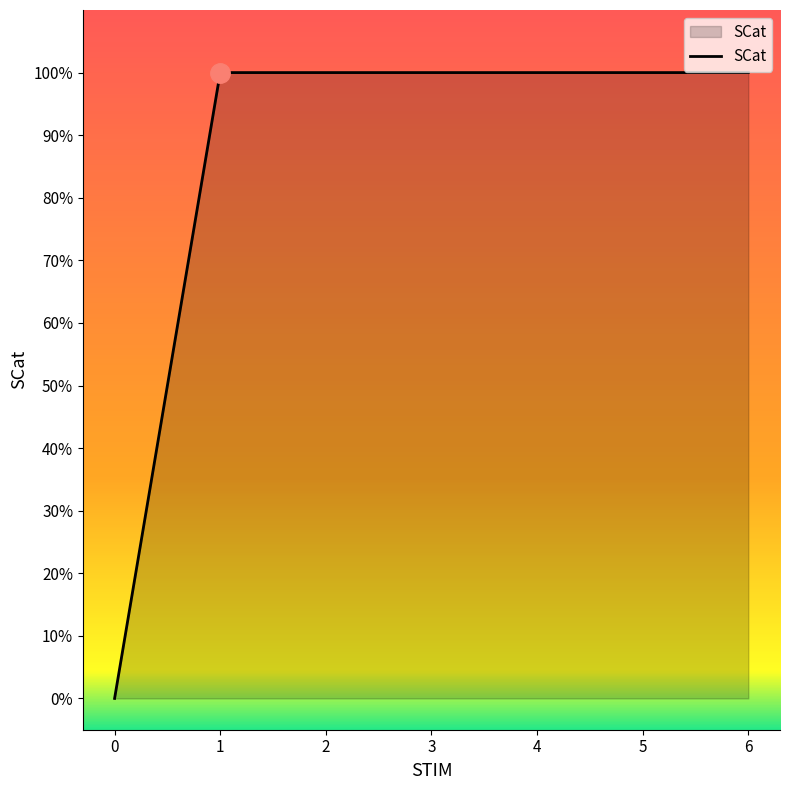

Does the chart display data point markers on the line(s)?

No